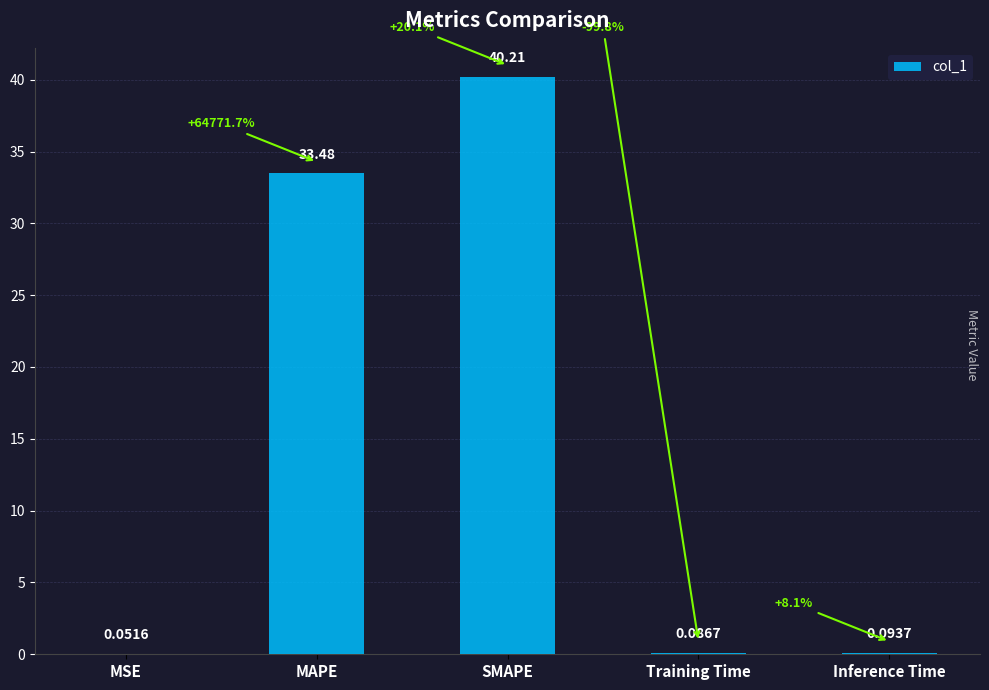

Between MSE and MAPE, which is larger?

MAPE